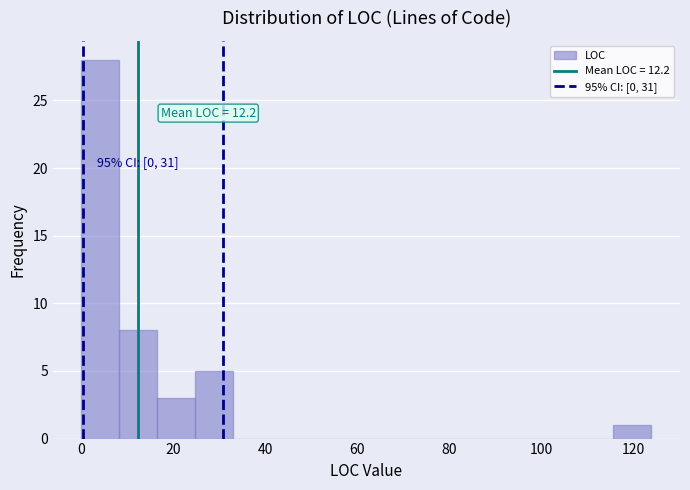

Over which range of the x-axis is the bar tallest?

0 to 8